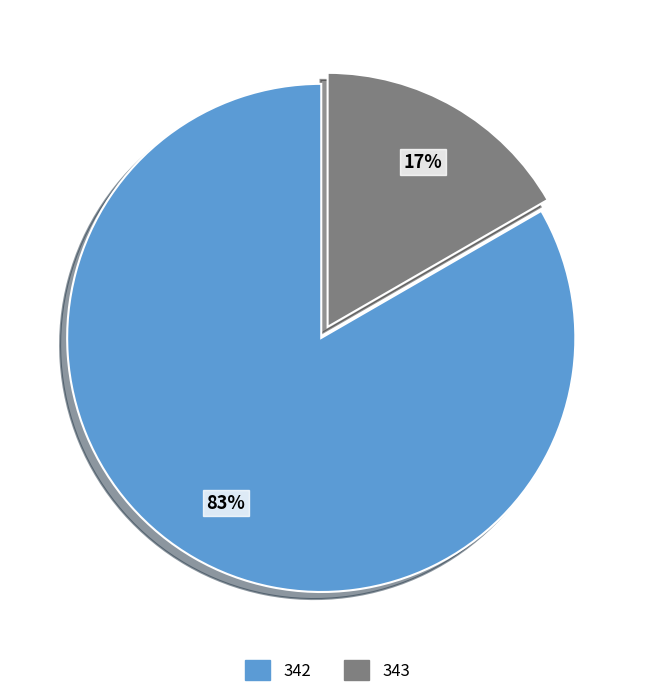

What percentage is the 342 slice, to the nearest percent?

83%